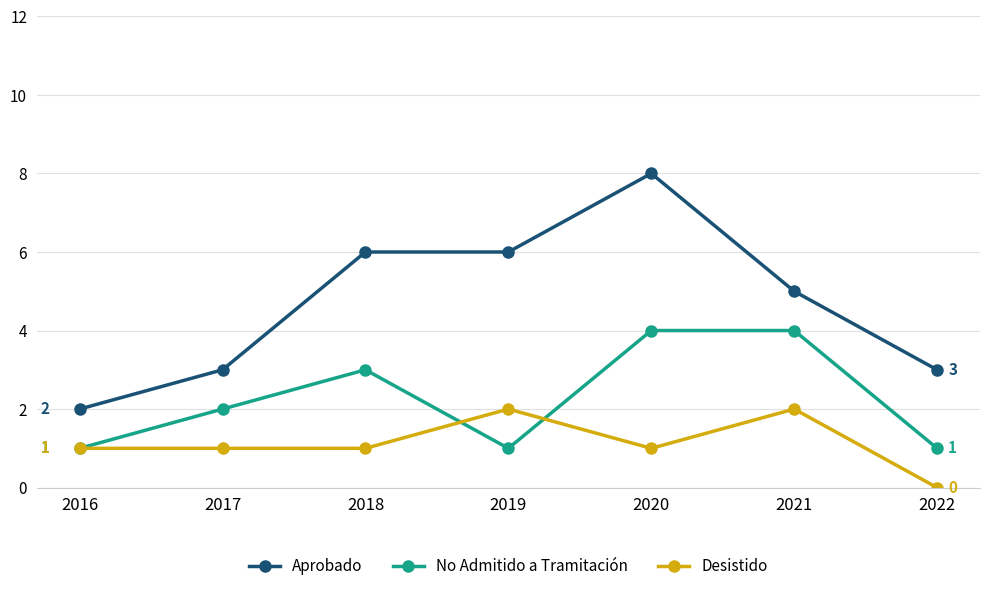

What value does the No Admitido a Tramitación series have at 2020?

4